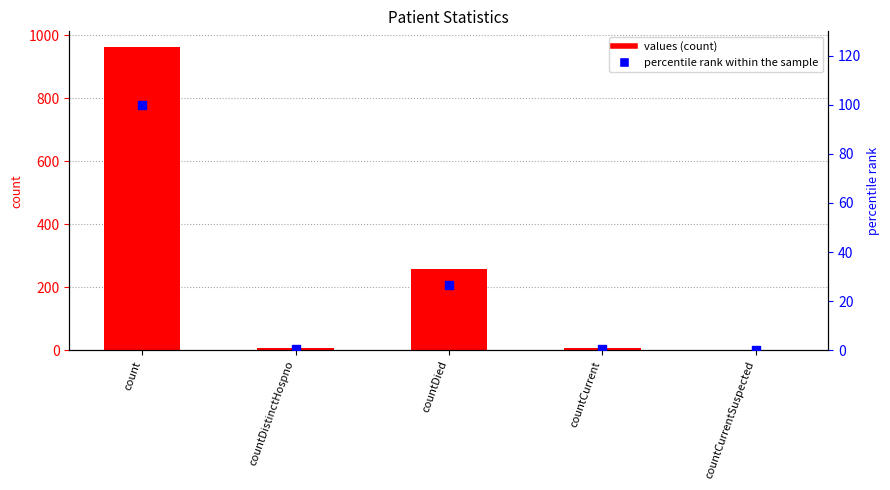

At which category is the sum across all series the highest?

count